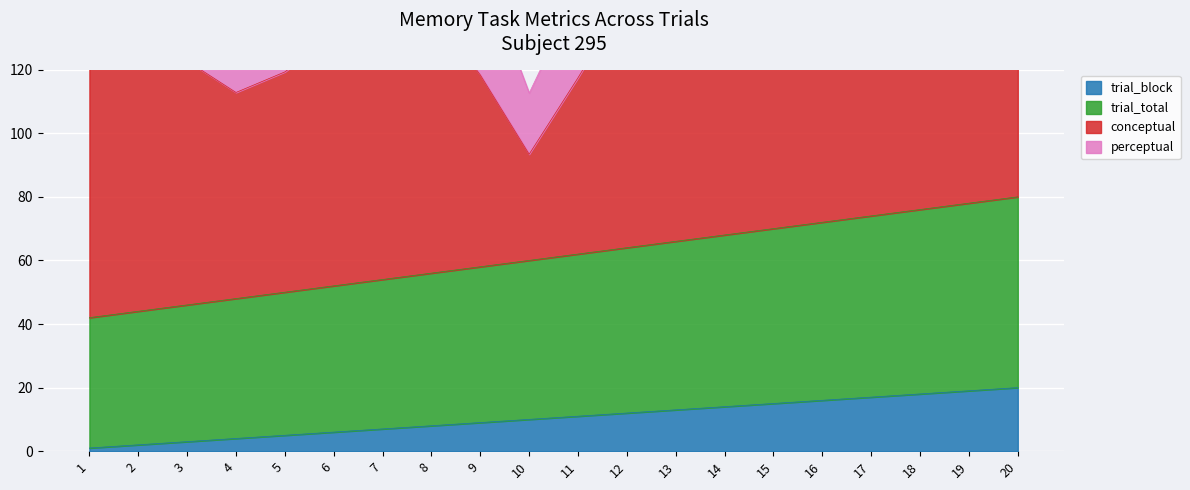

Which series has the largest total across all categories?

trial_total